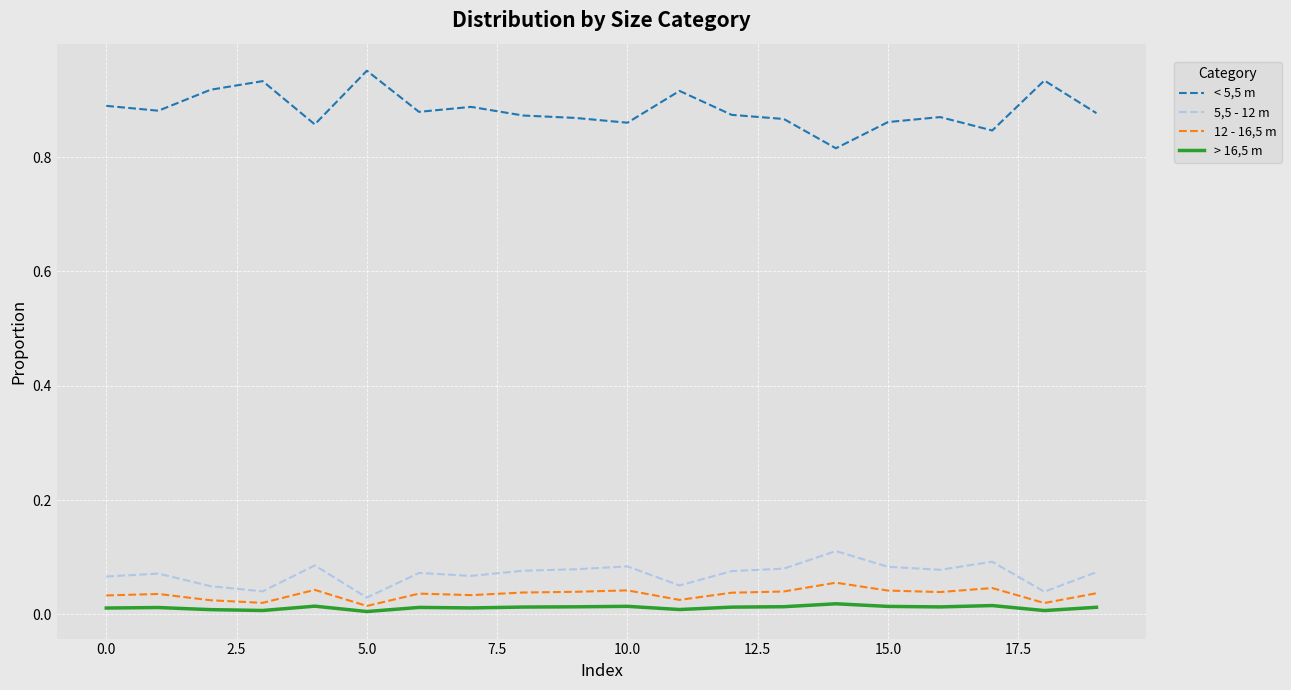

True or false: 5,5 - 12 m and > 16,5 m intersect in this chart.

False